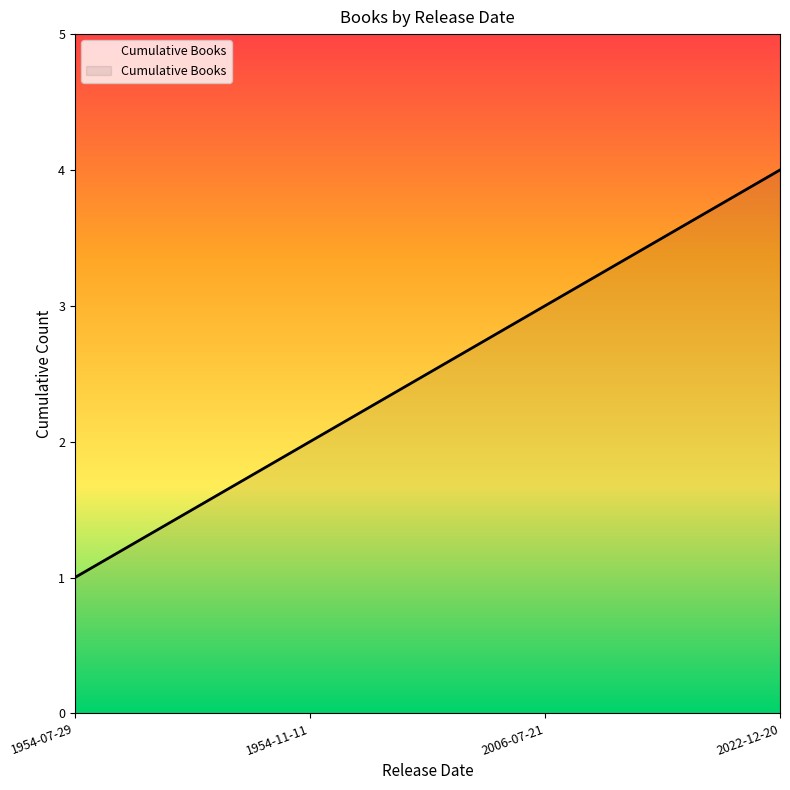

What is the sum of the values at 2006-07-21 and 1954-11-11?

5